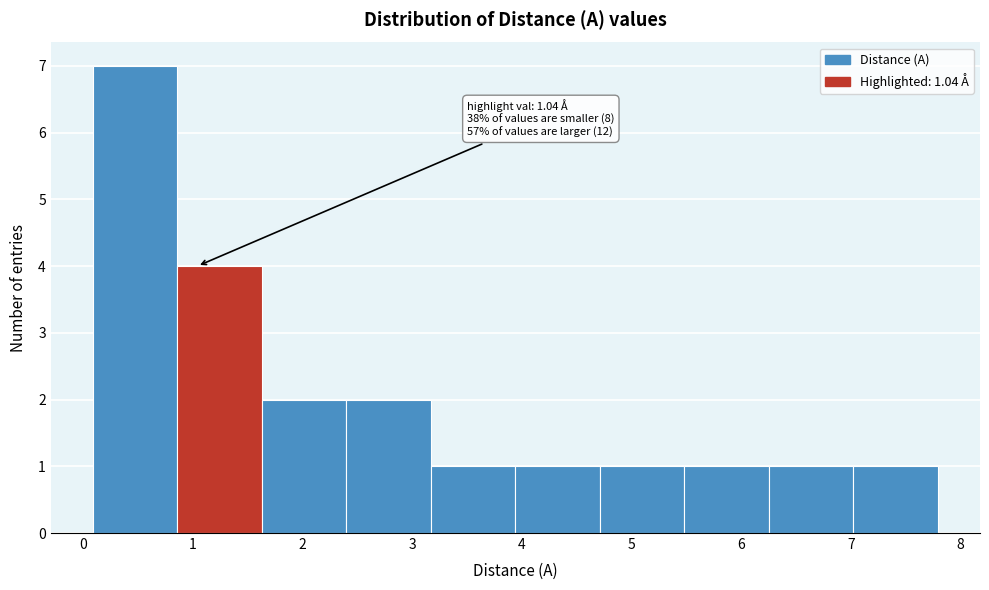

Which range on the x-axis has the tallest bar?

0.1 to 0.9